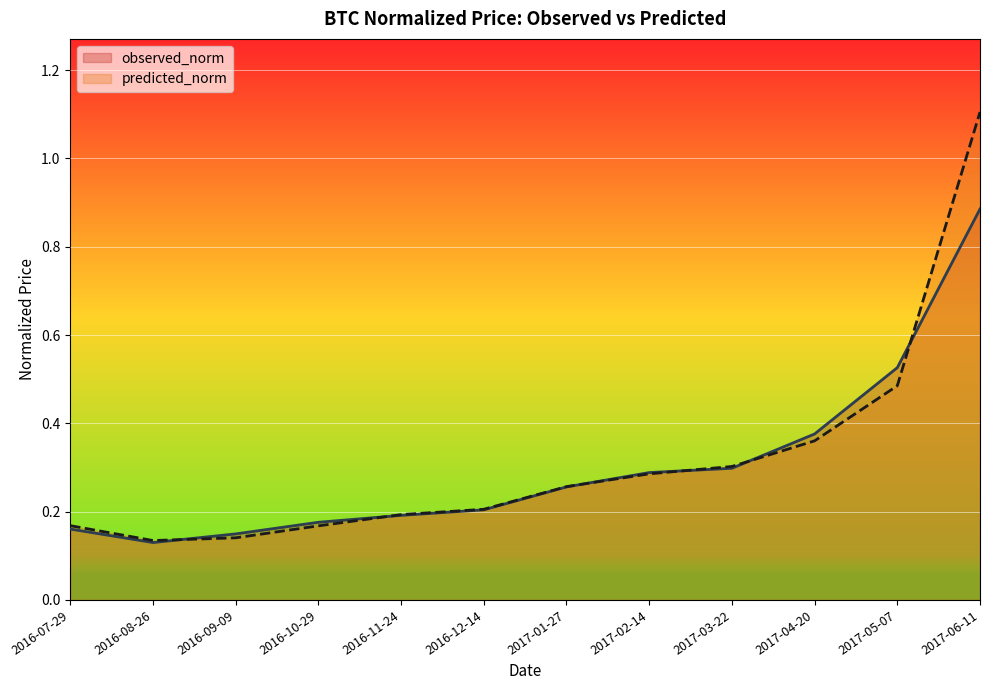

List the series in order of their overall mean, highest first.

predicted_norm, observed_norm